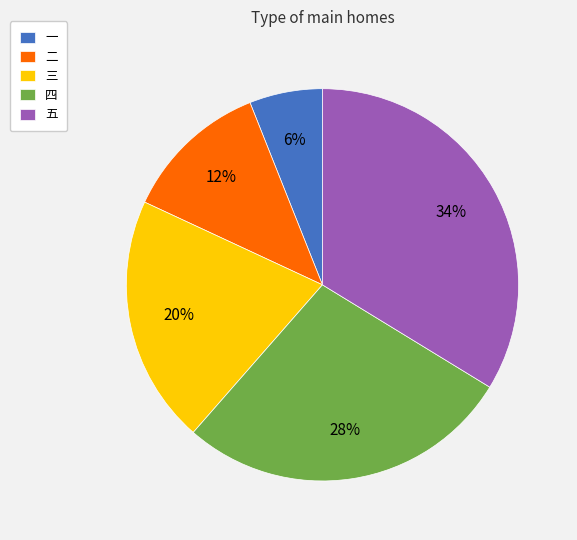

True or false: 五 accounts for 34% of the total.

True